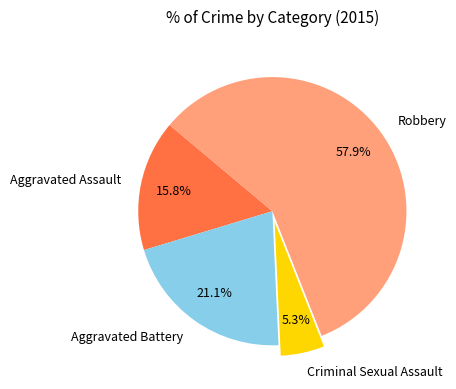

What portion of the pie excludes Criminal Sexual Assault?

94.7%